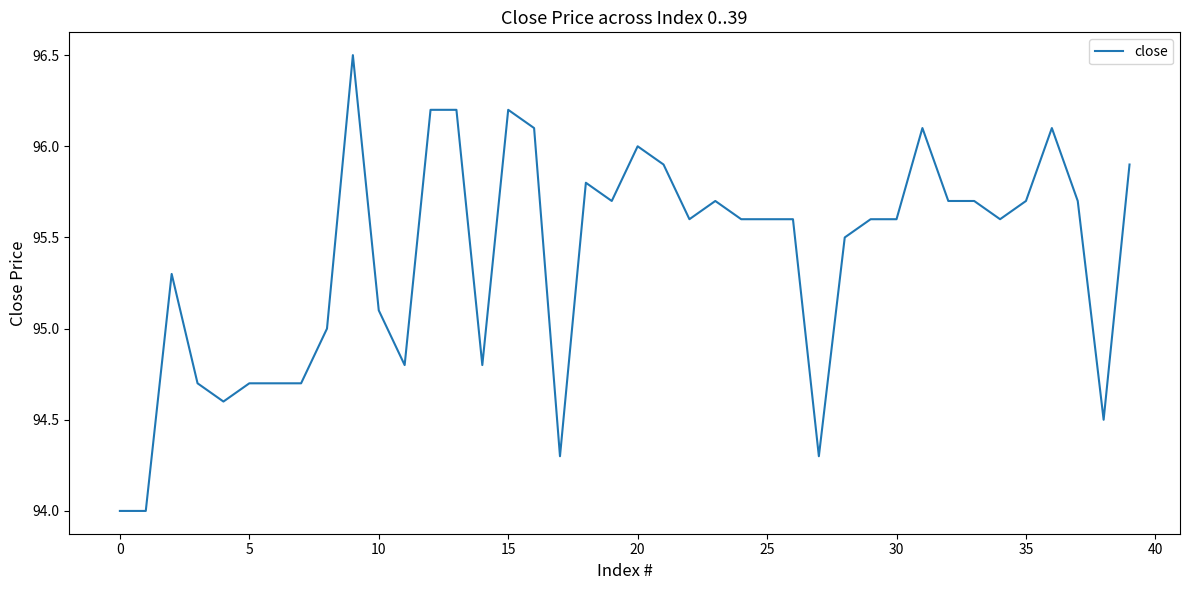

What is the greatest value displayed?

96.5